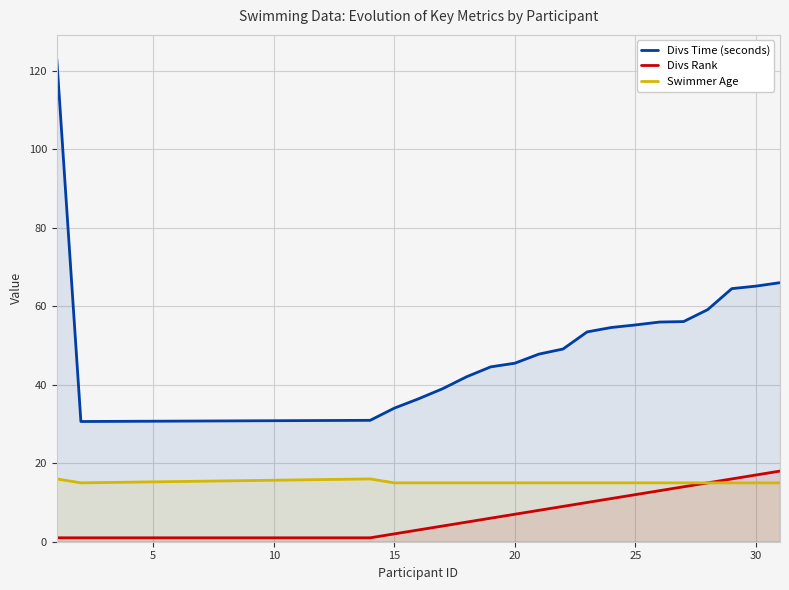

At how many categories does at least one series exceed 81?

1